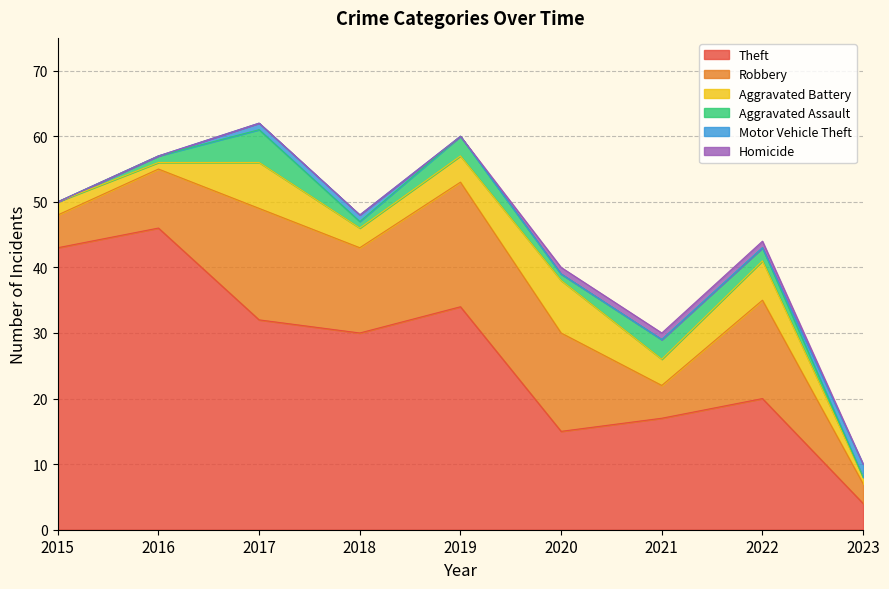

The value of Homicide at 2021 is 1. True or false?

True